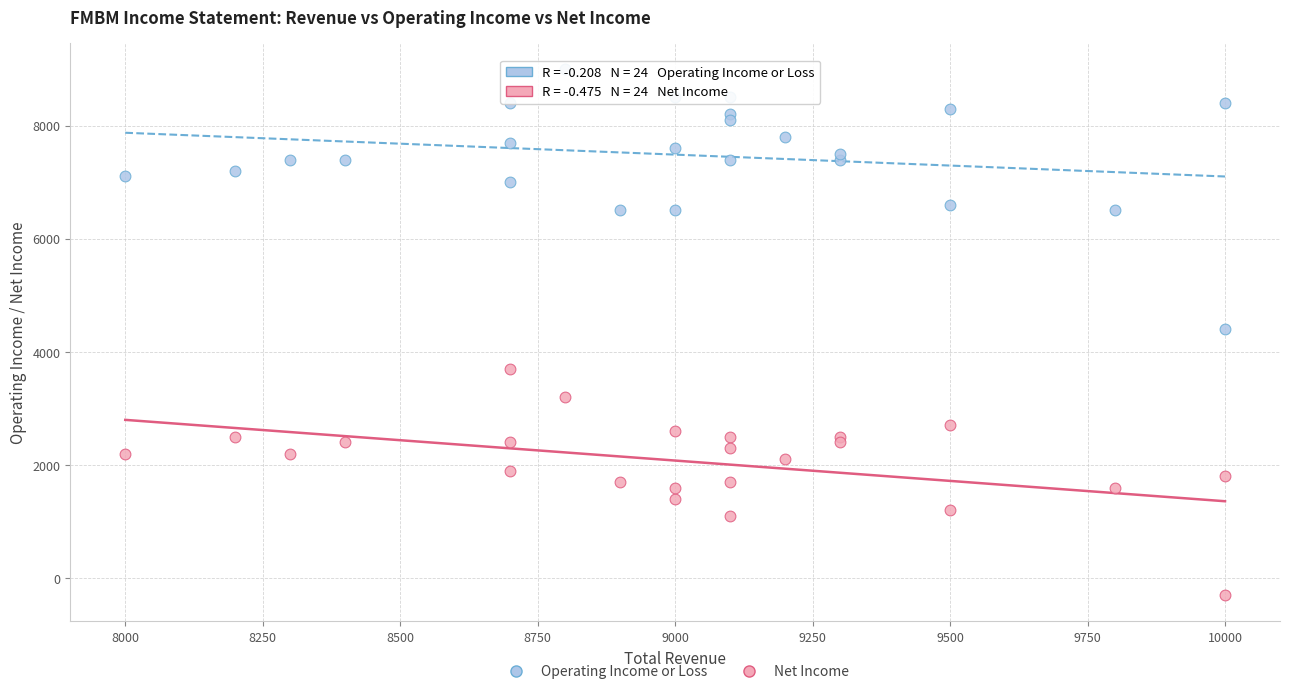

Which series reaches the maximum Y coordinate?

Operating Income or Loss